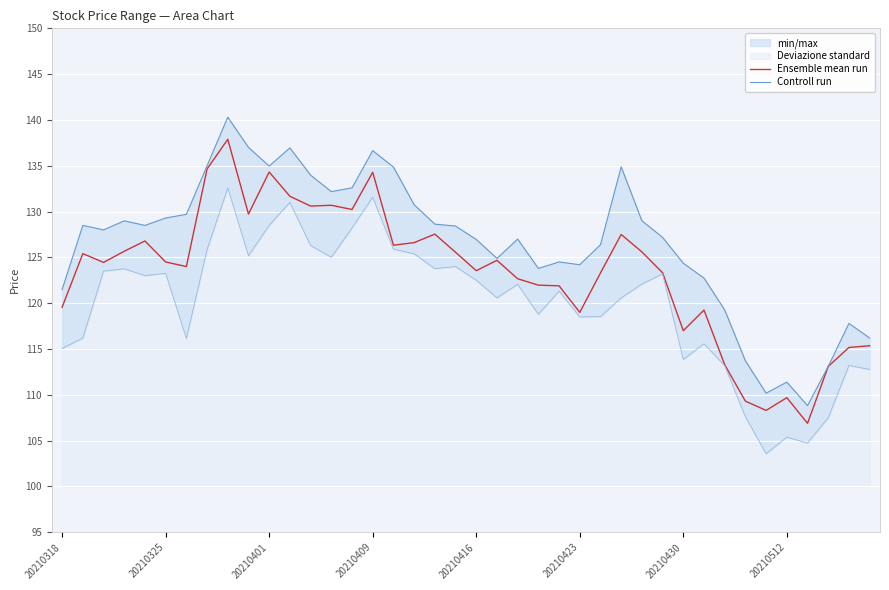

True or false: Ensemble mean run and Controll run intersect in this chart.

False